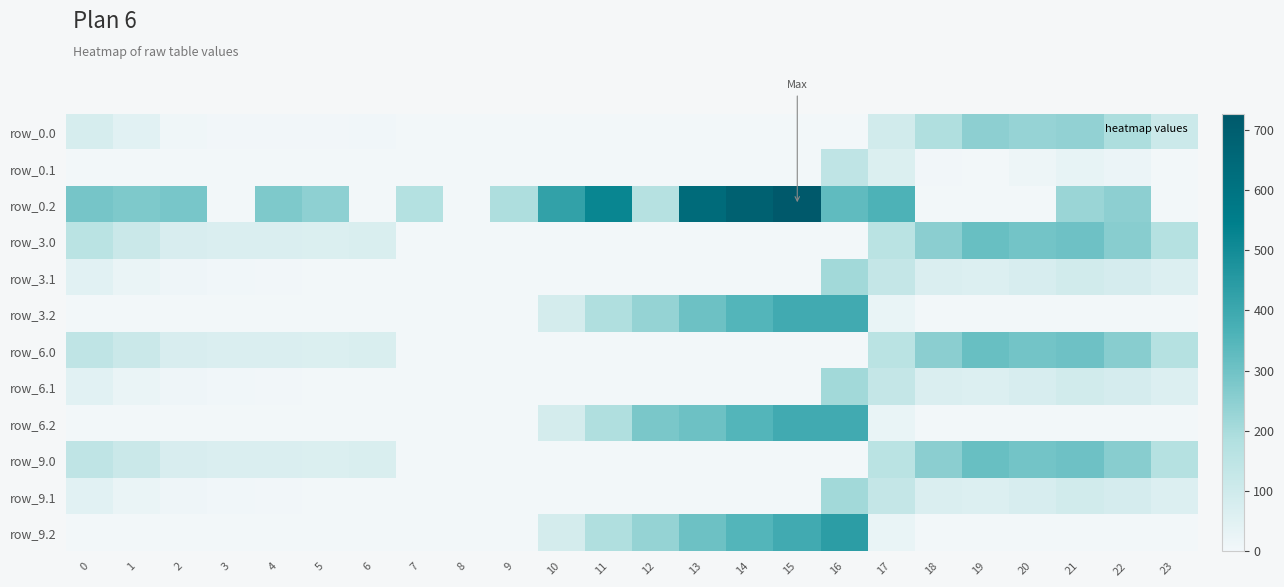

Which category has the lowest value across all series?

7